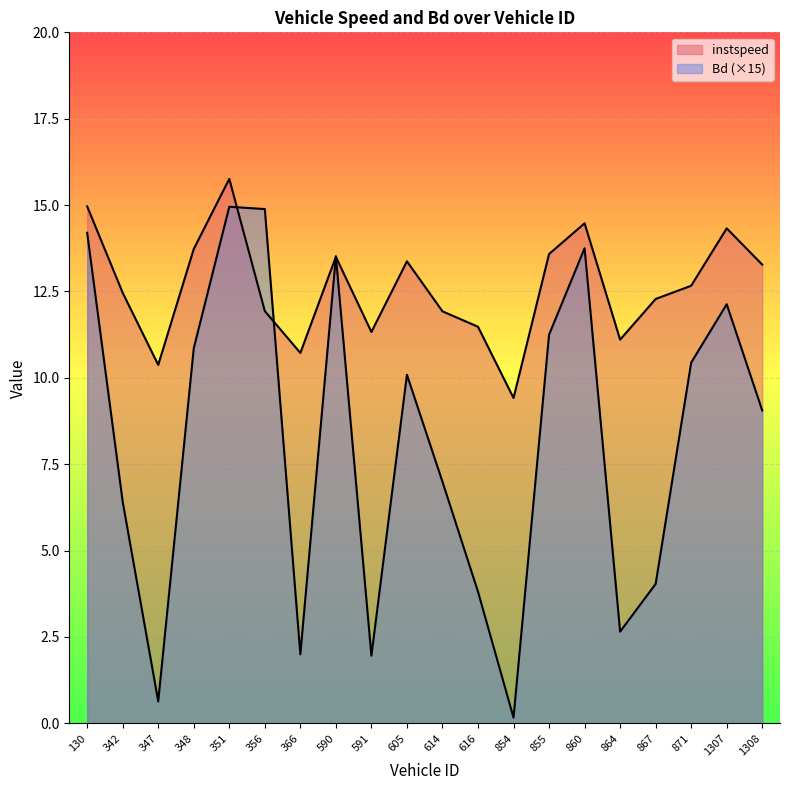

Which category has the highest value across all series?

351.0